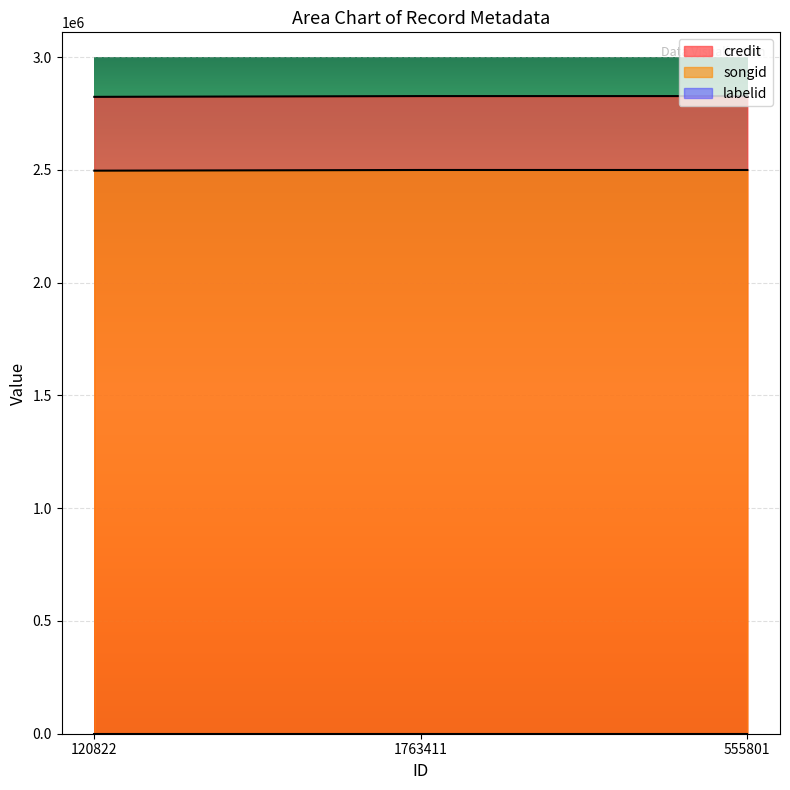

Is the value of songid at 1763411 greater than the value of credit at 120822?

No